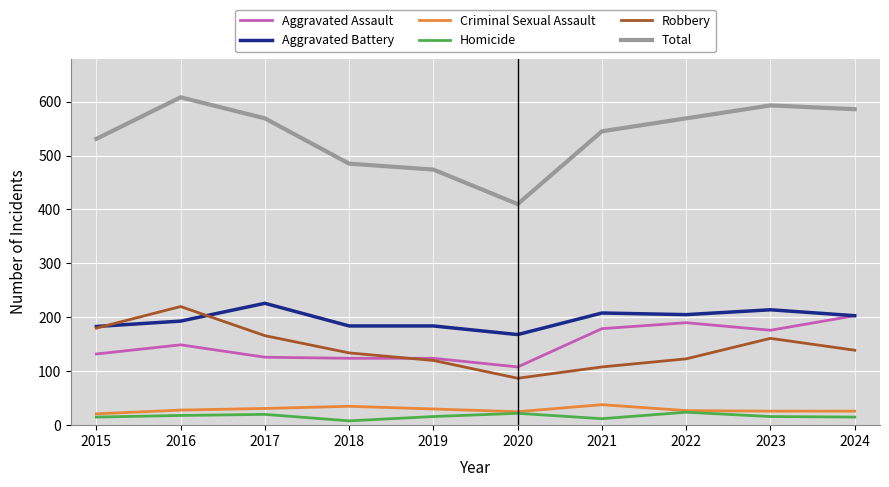

True or false: Total has a value of 531 at 2015.

True